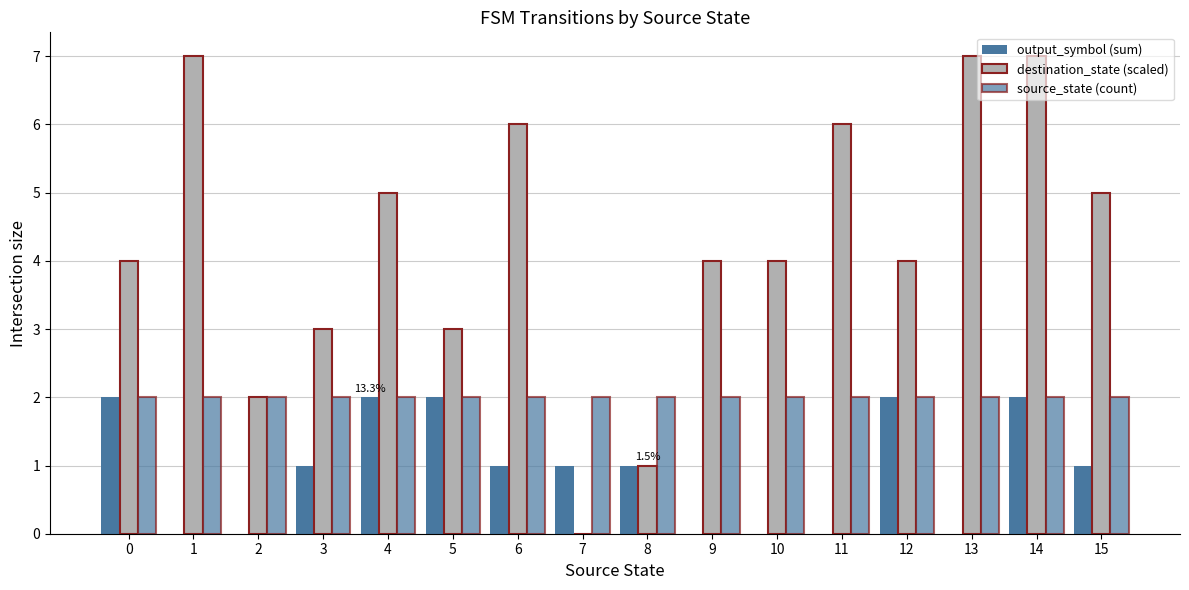

At which category is the sum across all series the highest?

14